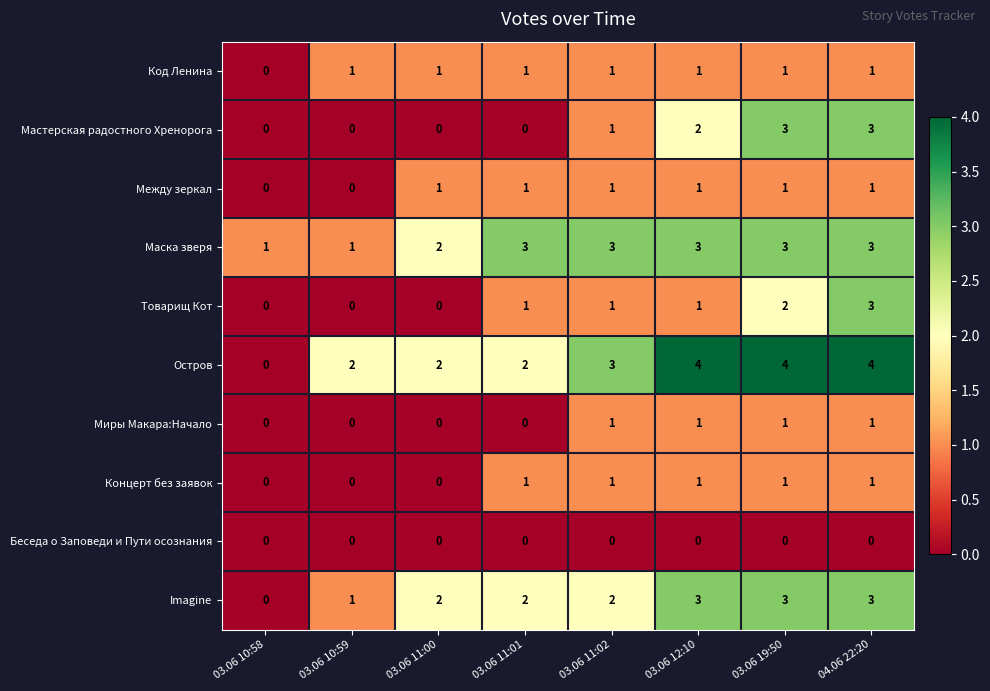

How many Товарищ Кот values are between 0 and 2?

7